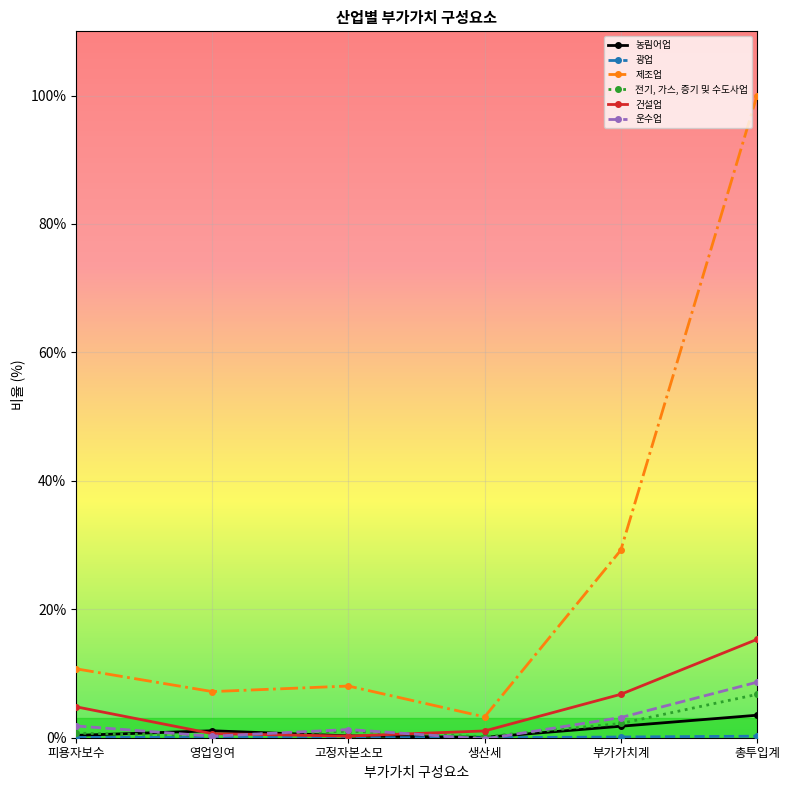

True or false: 전기, 가스, 증기 및 수도사업 and 제조업 cross at least once.

False